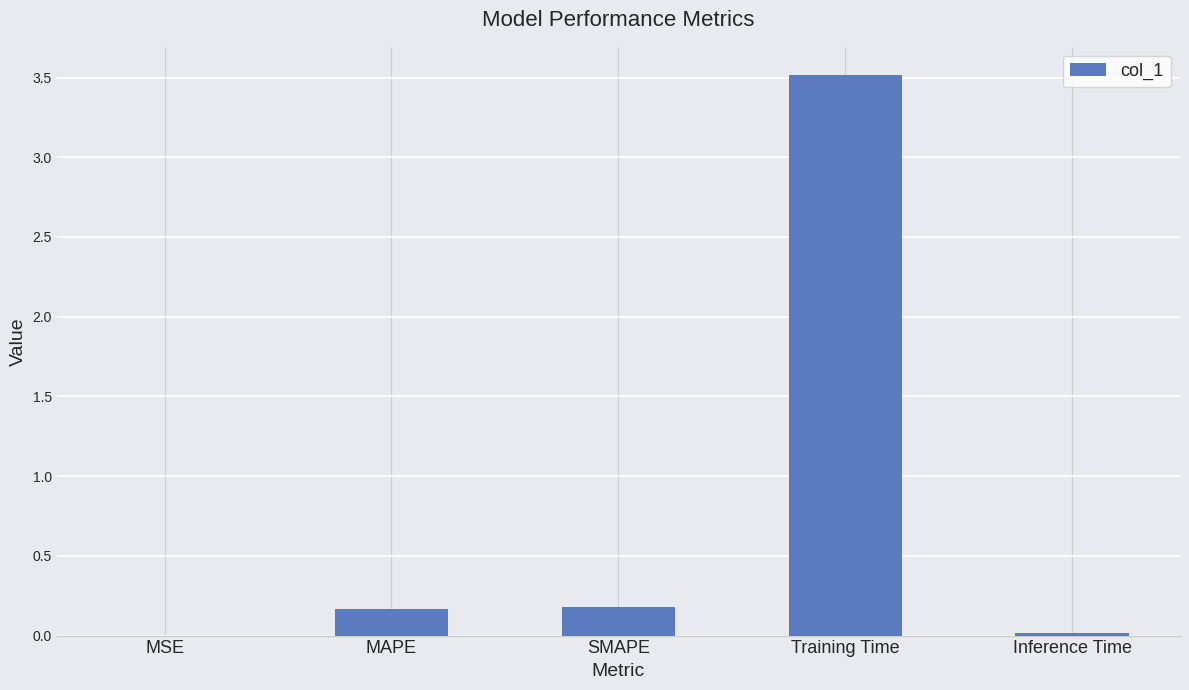

Which has a higher value, SMAPE or MSE?

SMAPE